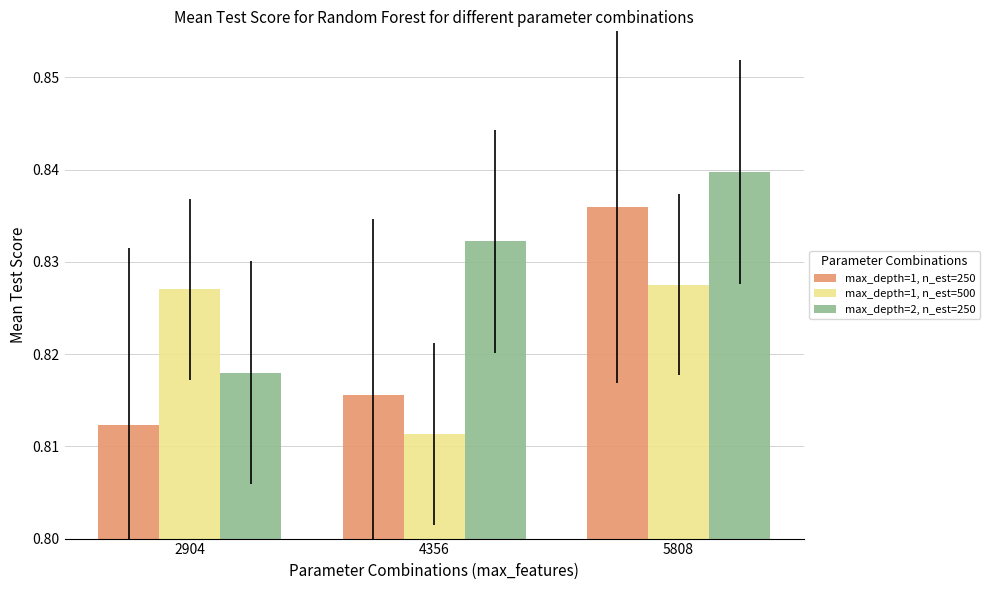

What is the sum of the max_depth=1, n_est=500 values at 5808 and 4356?

1.6